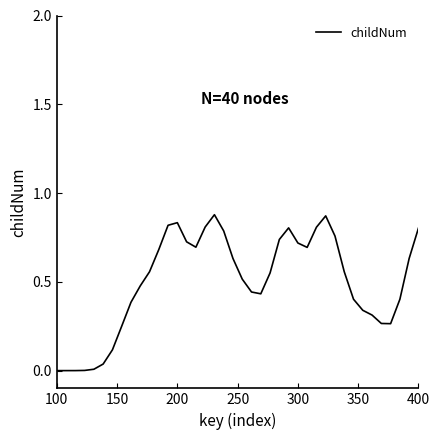

Does the chart have visible grid lines?

No